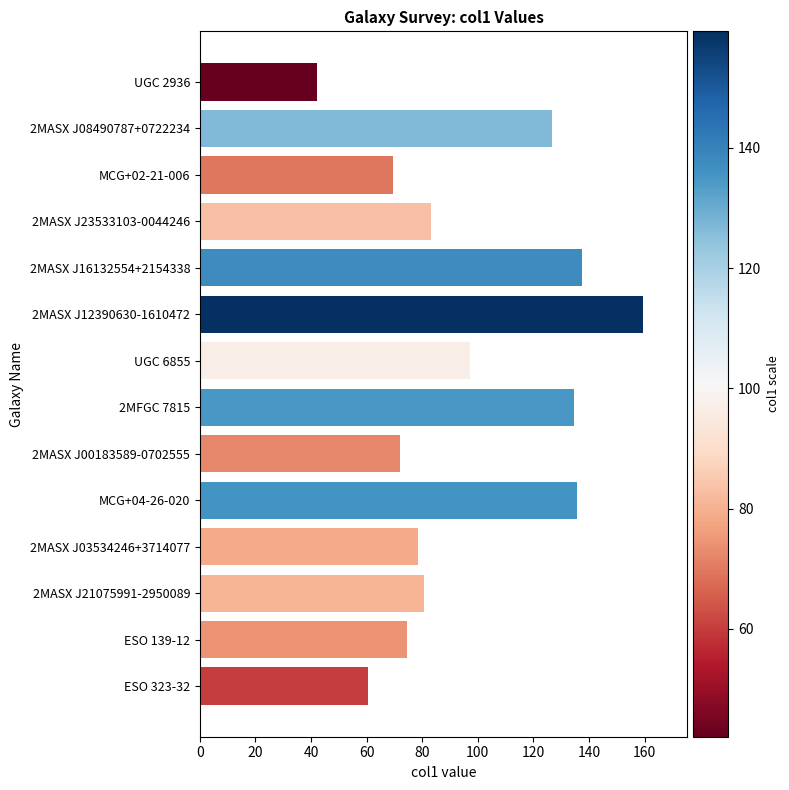

How many bars are there in total?

14